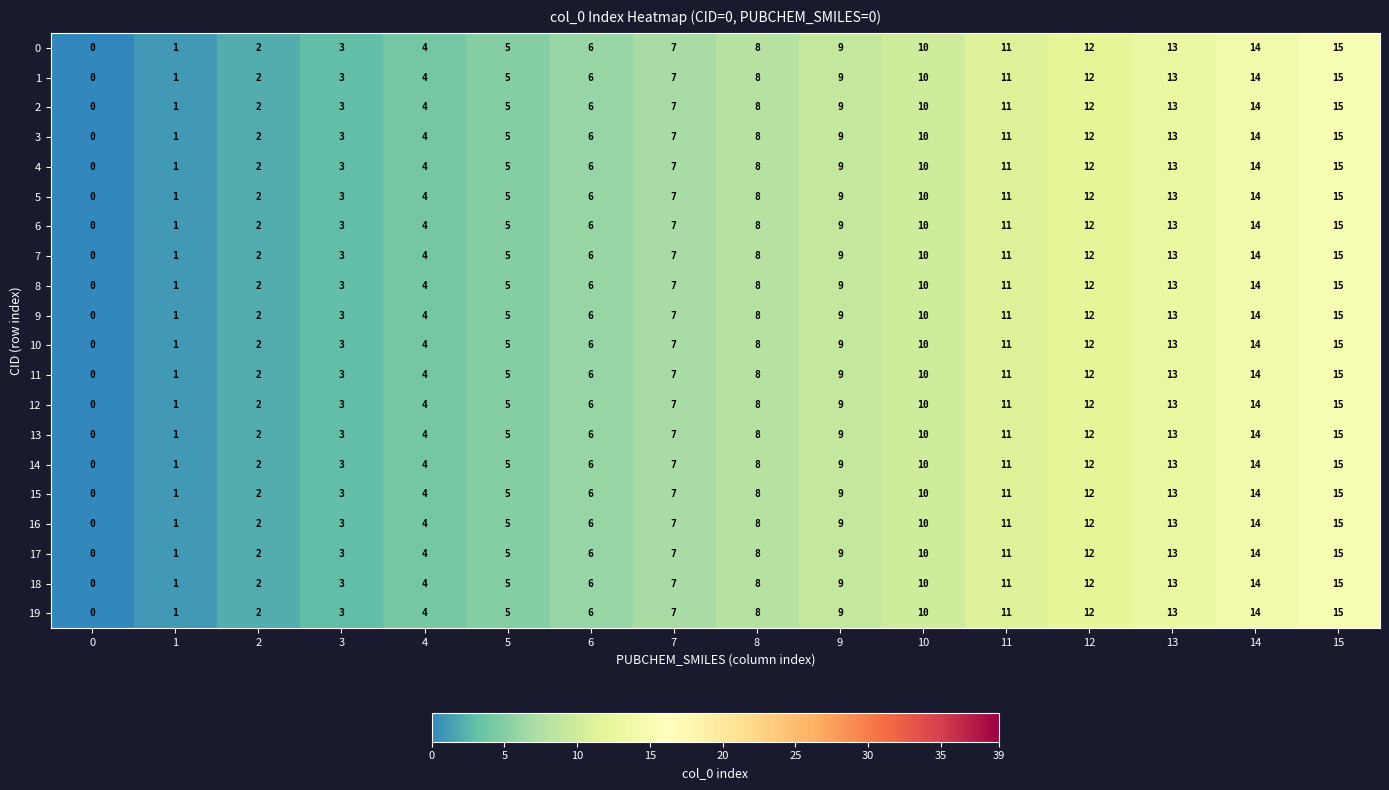

How many data points does each series have?

16